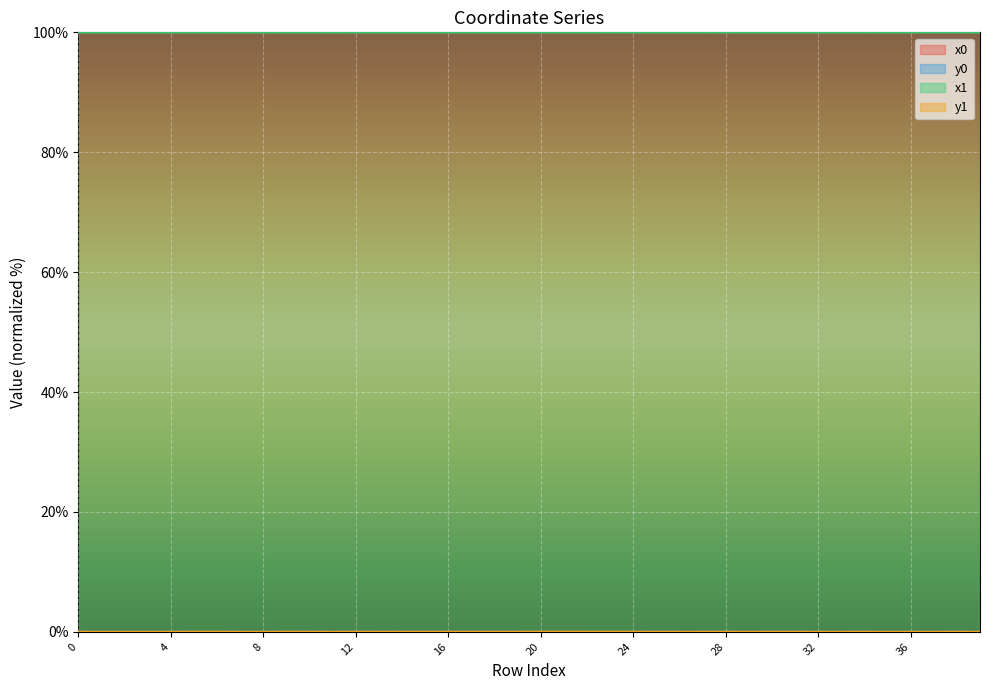

At how many categories does at least one series exceed 65?

40